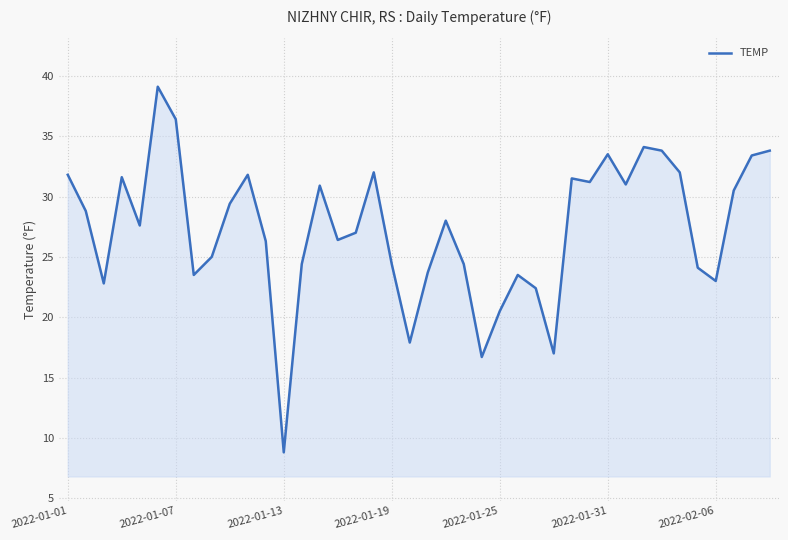

What is the maximum value shown in the chart?

39.1